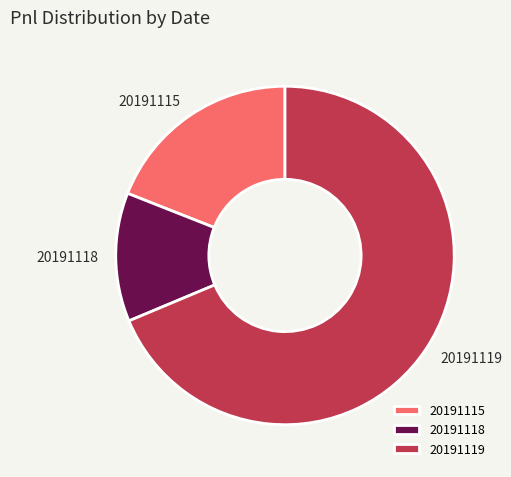

Which category has the biggest portion of the pie?

20191119